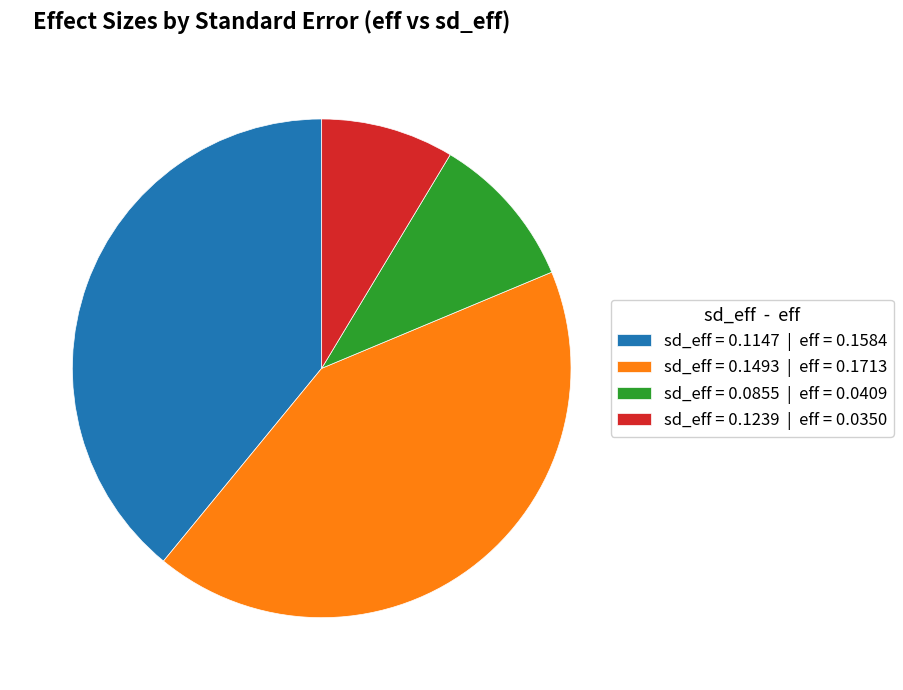

What is the largest slice in the pie chart?

sd_eff = 0.1493 | eff = 0.1713